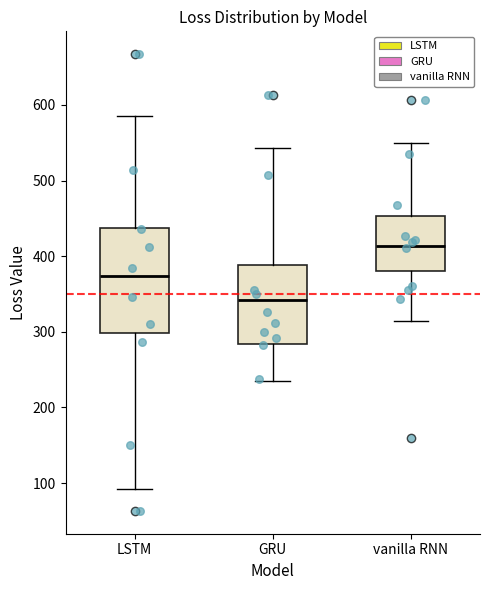

Where does the lower whisker of the box for vanilla RNN end on the y-axis? The values are not printed on the chart, so give them approximately, as read against the axis.

310